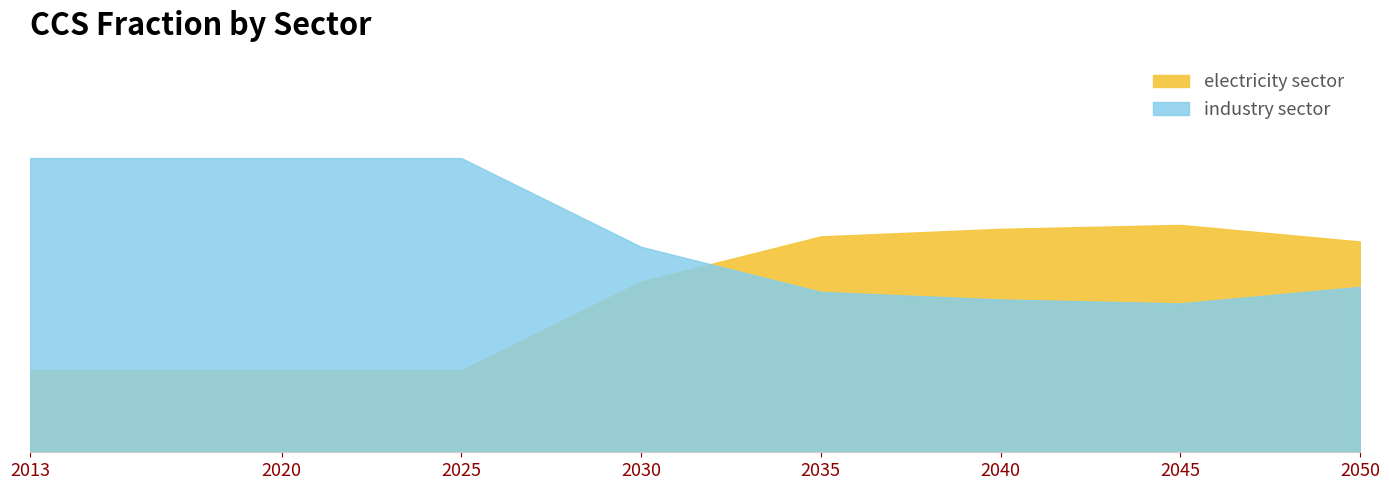

Which series ends up on top after the final intersection of industry sector and electricity sector?

electricity sector